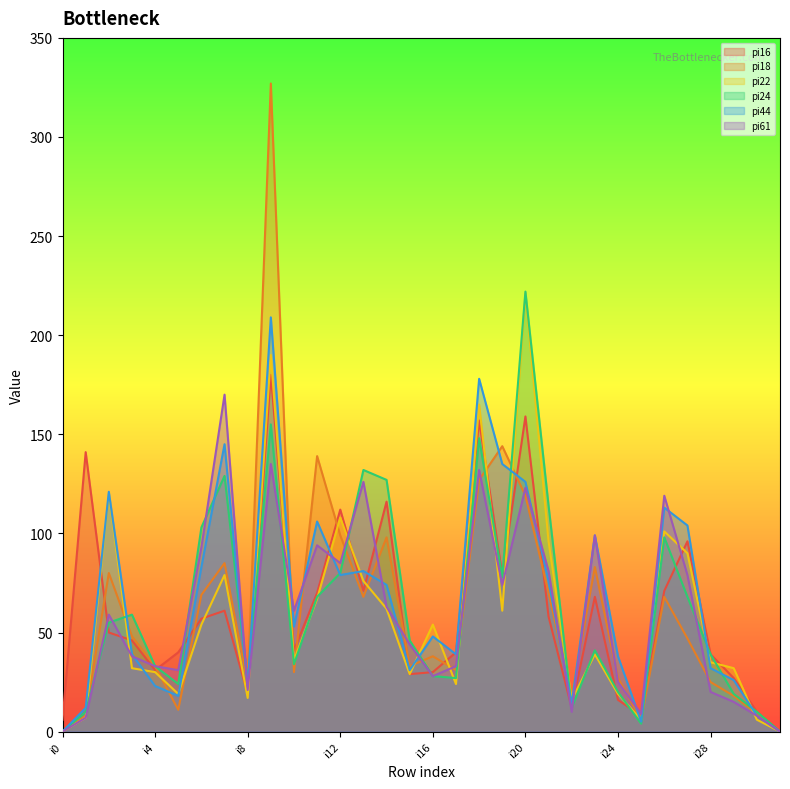

True or false: pi44 has more than 2 interior local peaks.

True